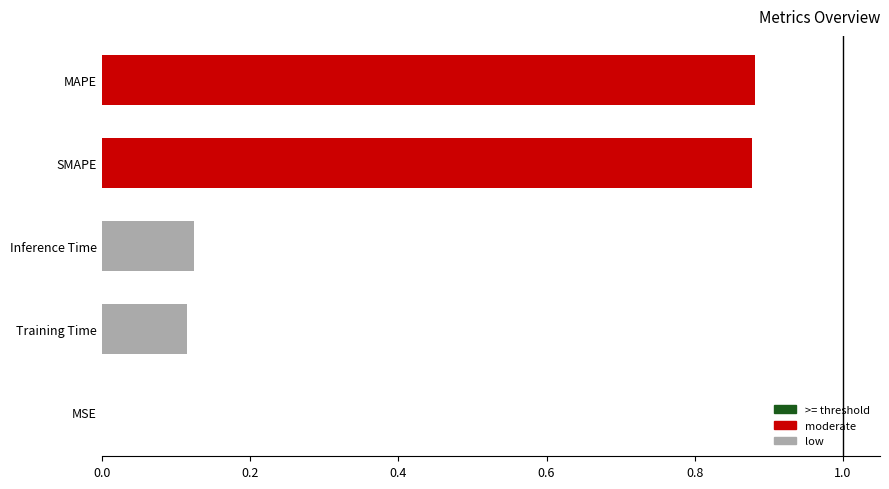

What is the sum of the values at SMAPE and Training Time?

1.0